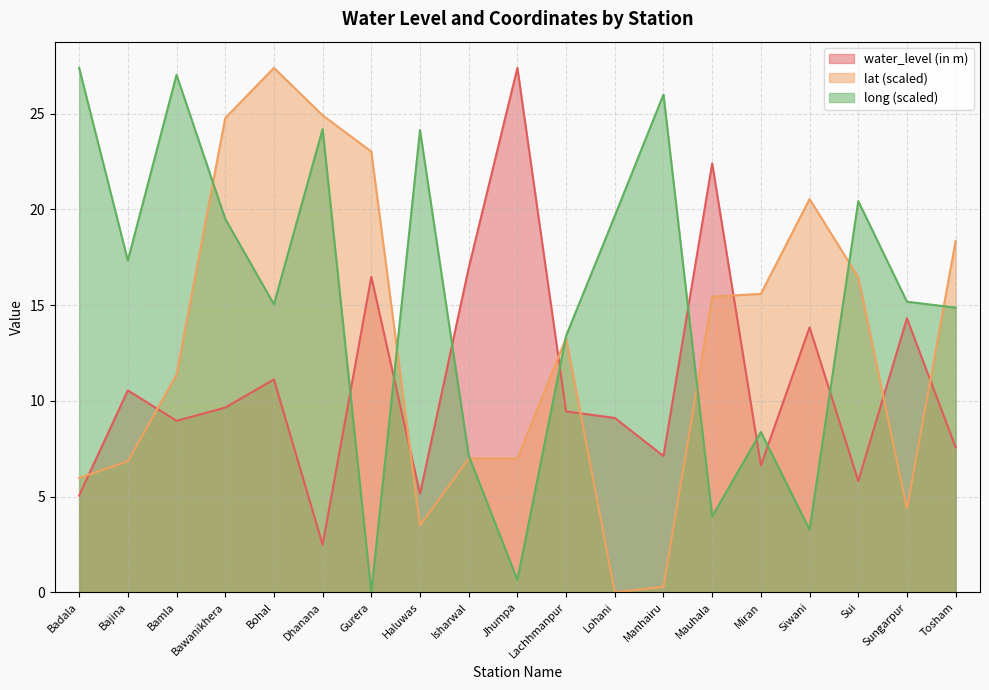

The value of lat at Sungarpur is 4.4. True or false?

True